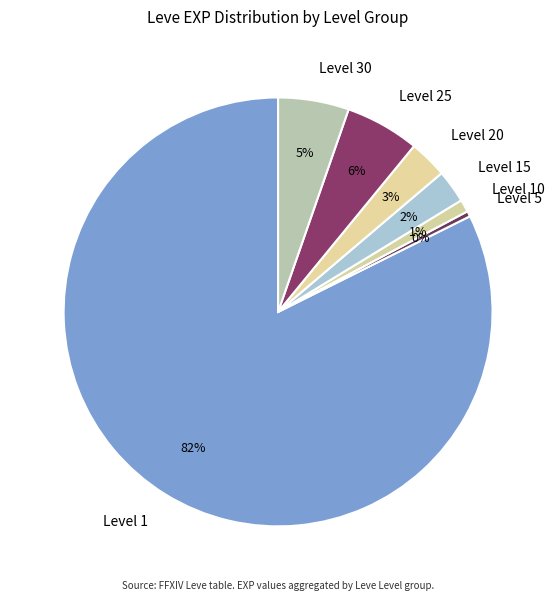

How many segments does this pie chart have?

7